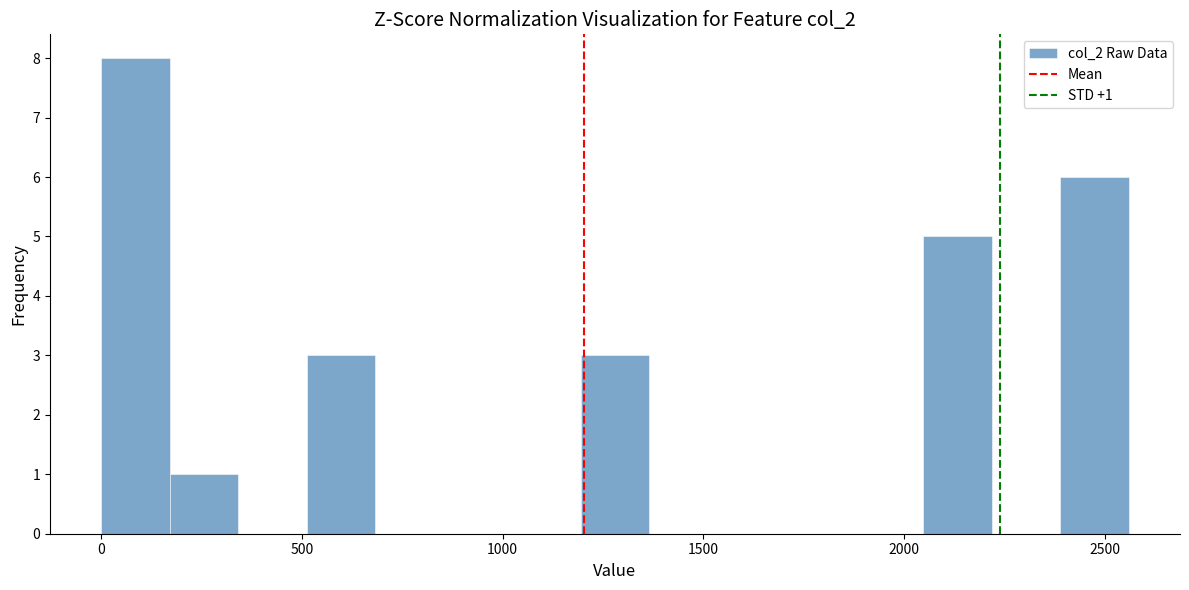

Read against the x-axis, roughly where is the centre of the tallest bar?

100